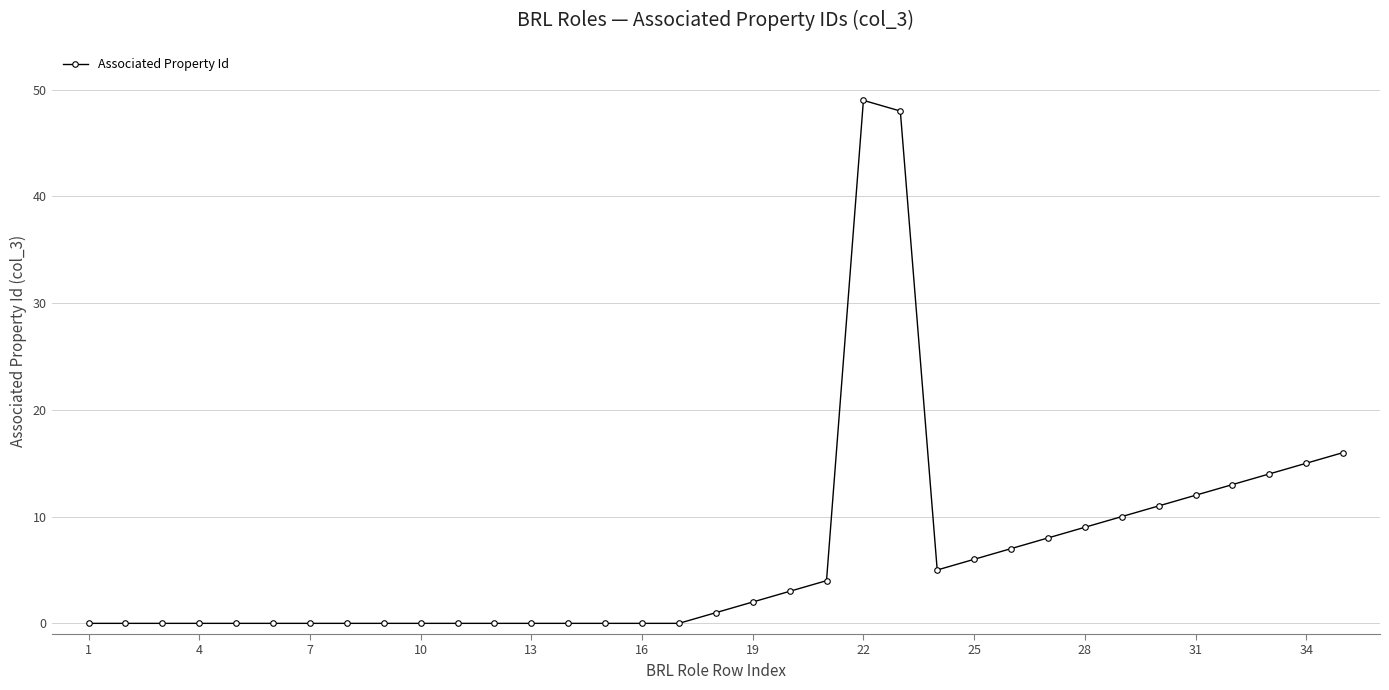

What is the average value?

7